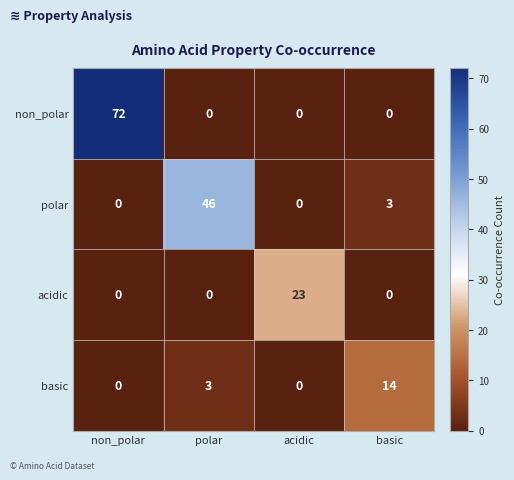

Reading right to left, what are all the values shown in this chart?

non_polar: basic=0	acidic=0	polar=0	non_polar=72
polar: basic=3	acidic=0	polar=46	non_polar=0
acidic: basic=0	acidic=23	polar=0	non_polar=0
basic: basic=14	acidic=0	polar=3	non_polar=0